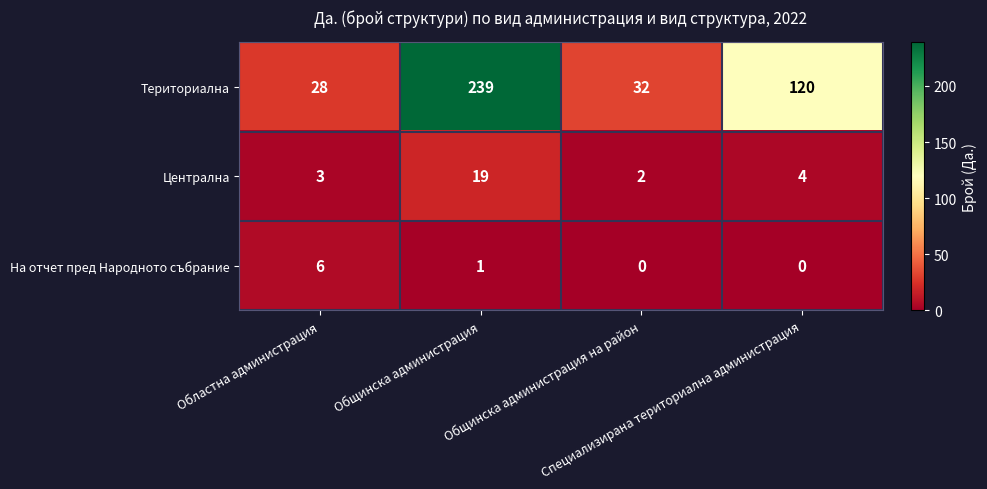

At how many categories does at least one series exceed 161?

1